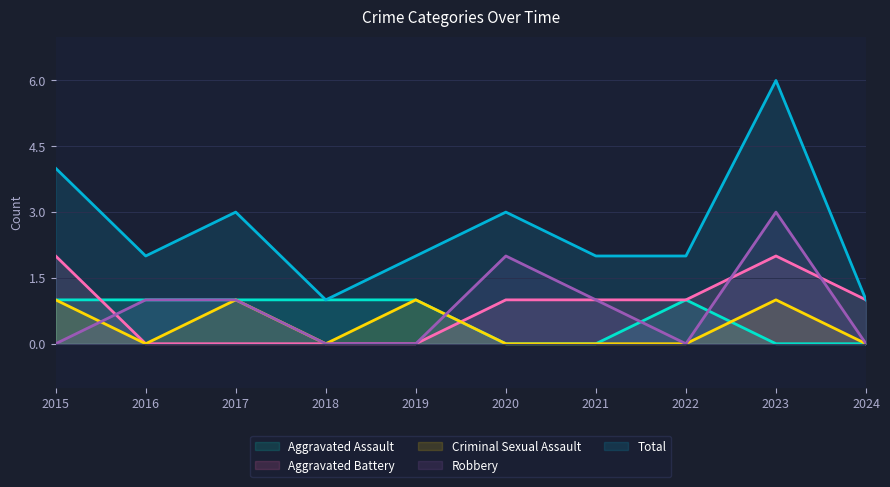

What is the approximate value of Criminal Sexual Assault at 2017?

1